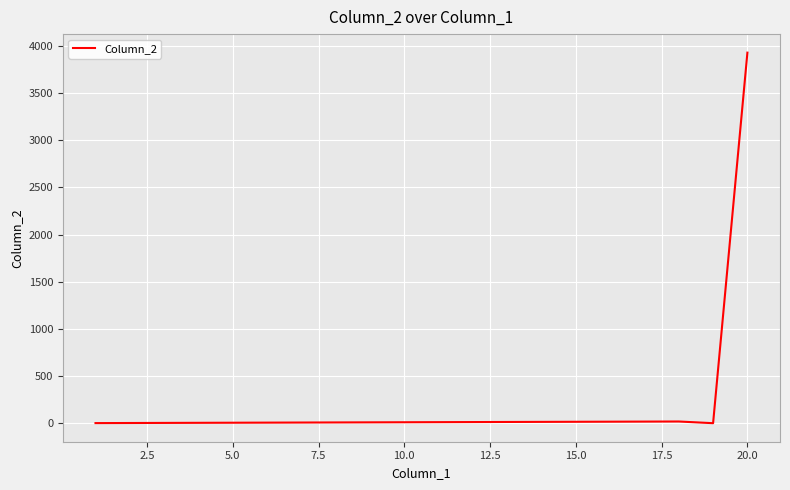

What is the difference between the maximum and minimum values?

3928